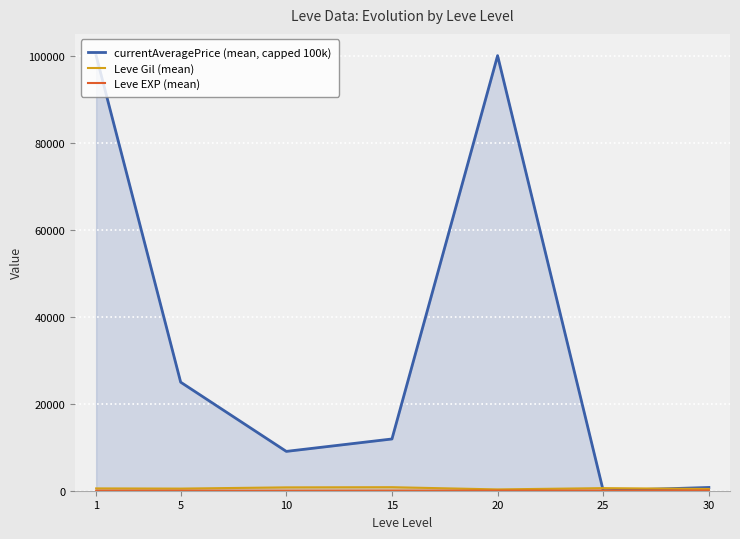

At which label does currentAveragePrice (mean, capped 100k) reach its peak?

1